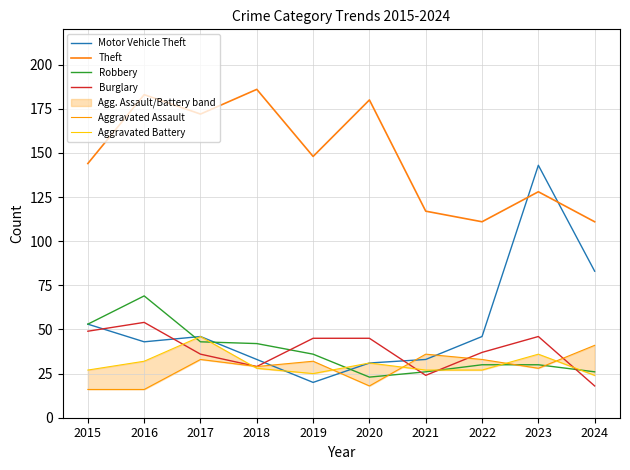

True or false: Theft and Aggravated Assault cross at least once.

False